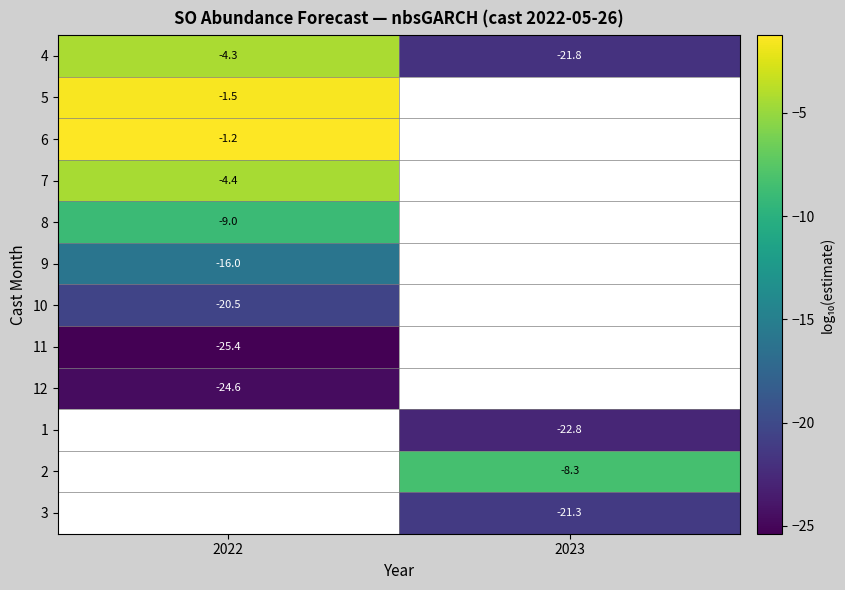

Count the number of data series in this chart.

12